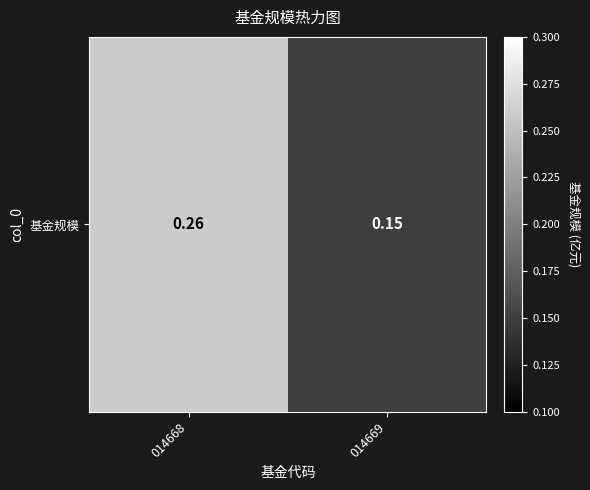

Rank the categories by value from highest to lowest.

014668, 014669